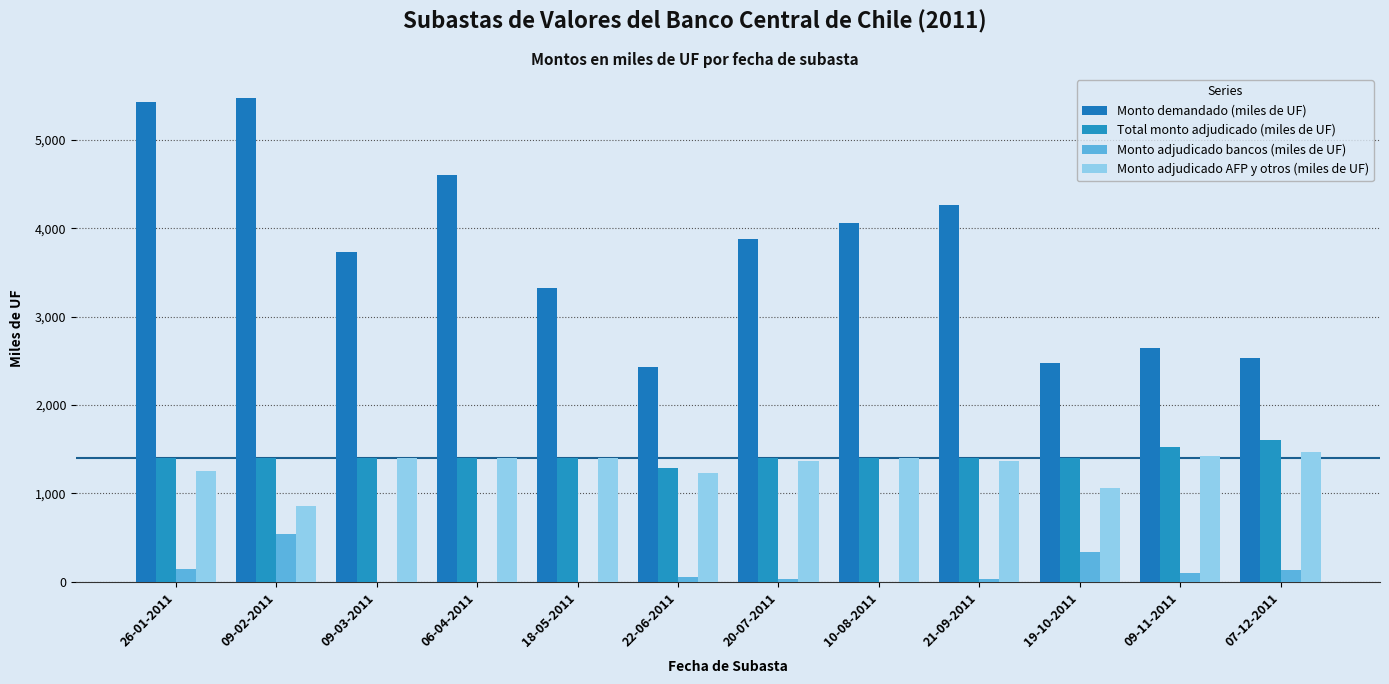

What is the label of the 1st bar from the right?

07-12-2011